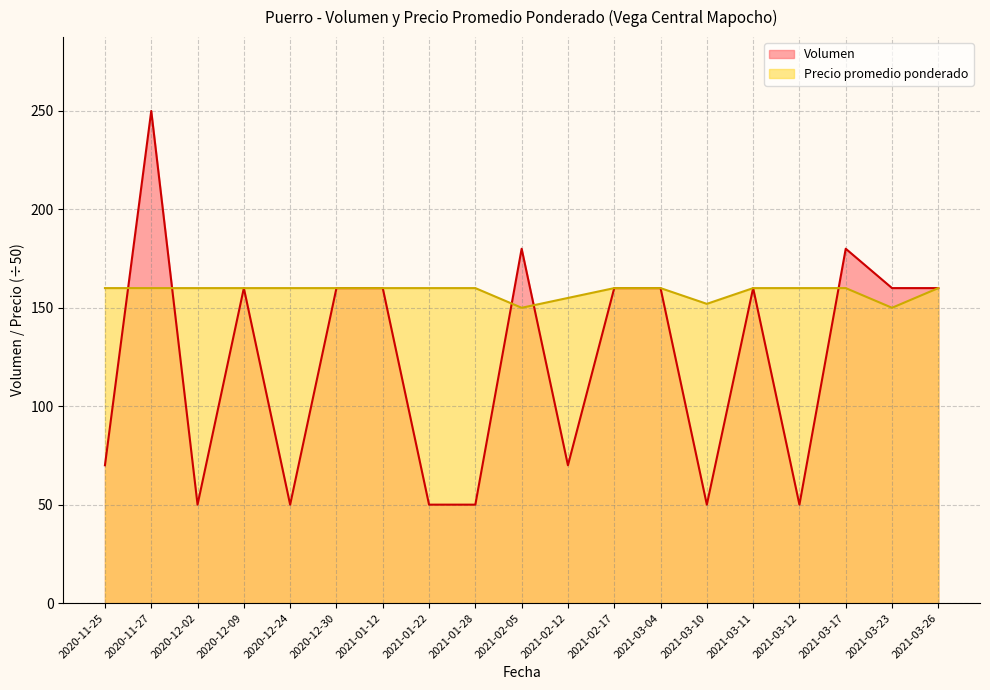

Between 2021-03-04 and 2021-03-11, which series saw the biggest shift?

Volumen